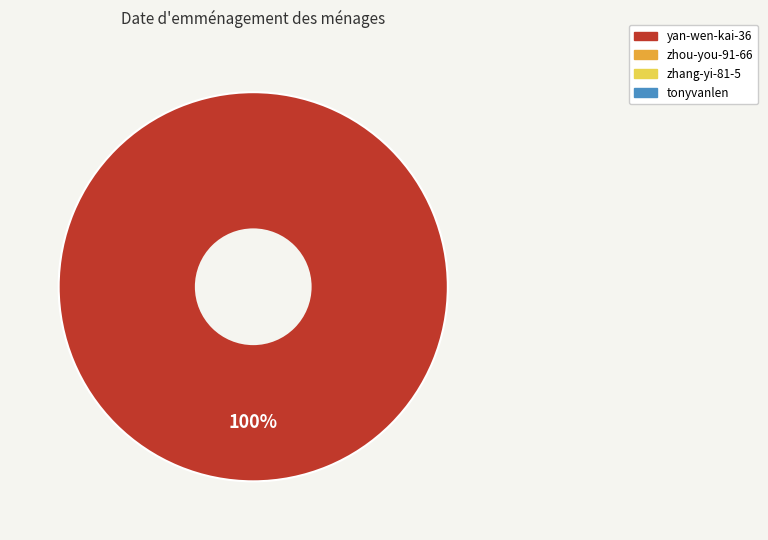

Does any single category account for the majority?

Yes